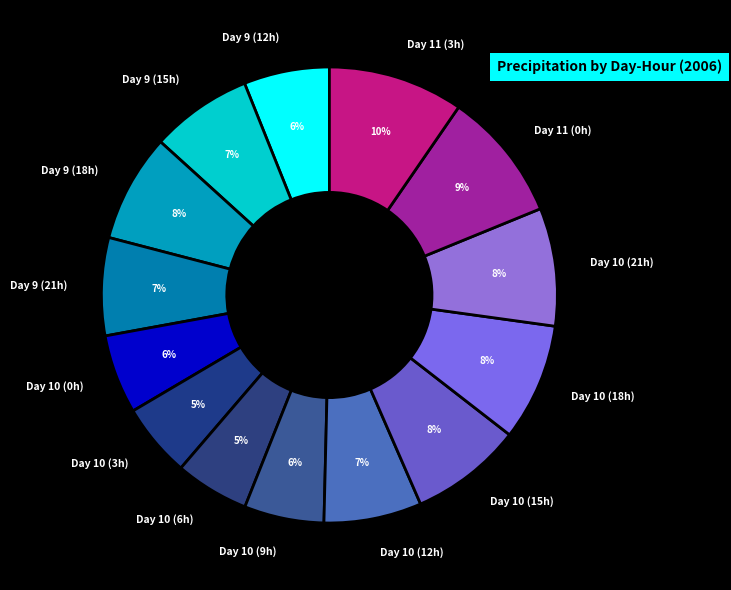

Between Day 9 (21h) and Day 10 (6h), which is larger?

Day 9 (21h)